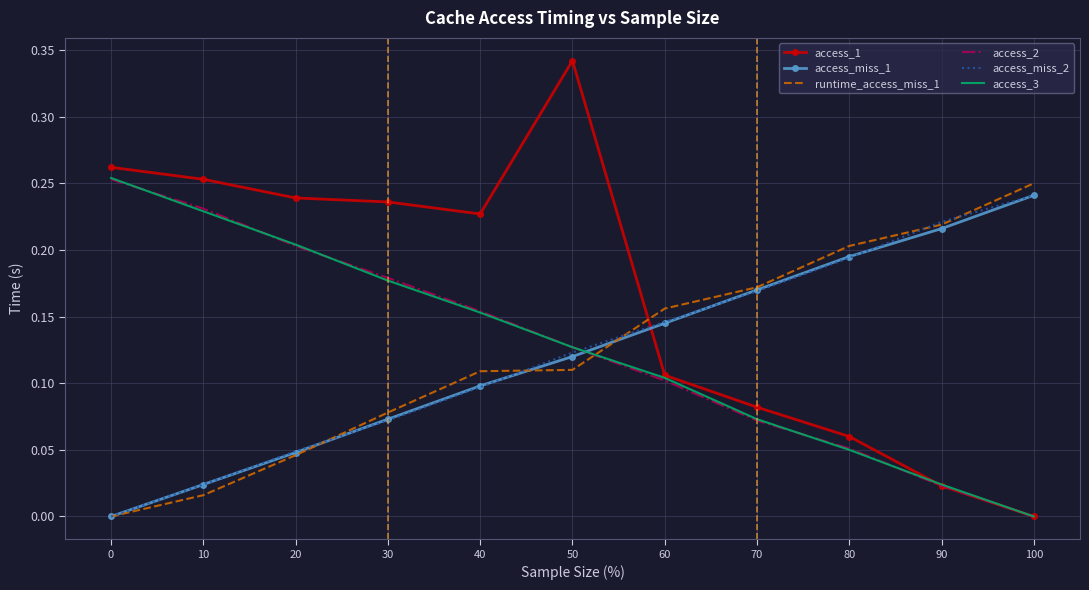

Which category has the highest value across all series?

50